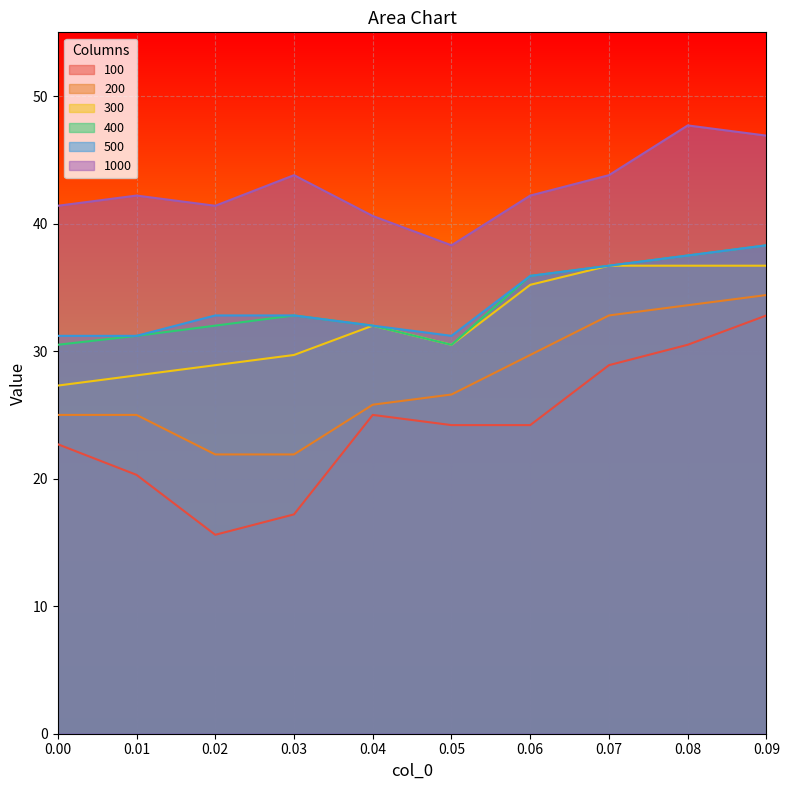

What is the value of the 300 point at the 10th from the left?

36.7